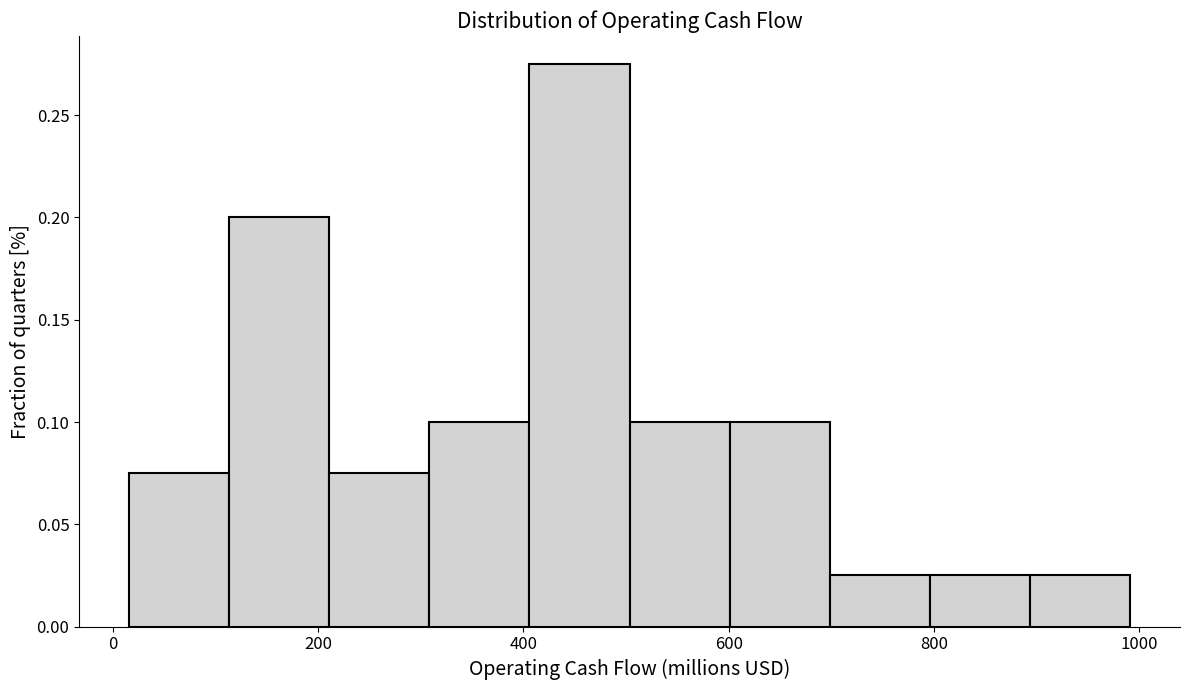

What is the height of the bar covering 120 to 220 on the x-axis? Neither the bar edges nor the heights are printed on the chart, so give them approximately, as read against the axes.

0.200